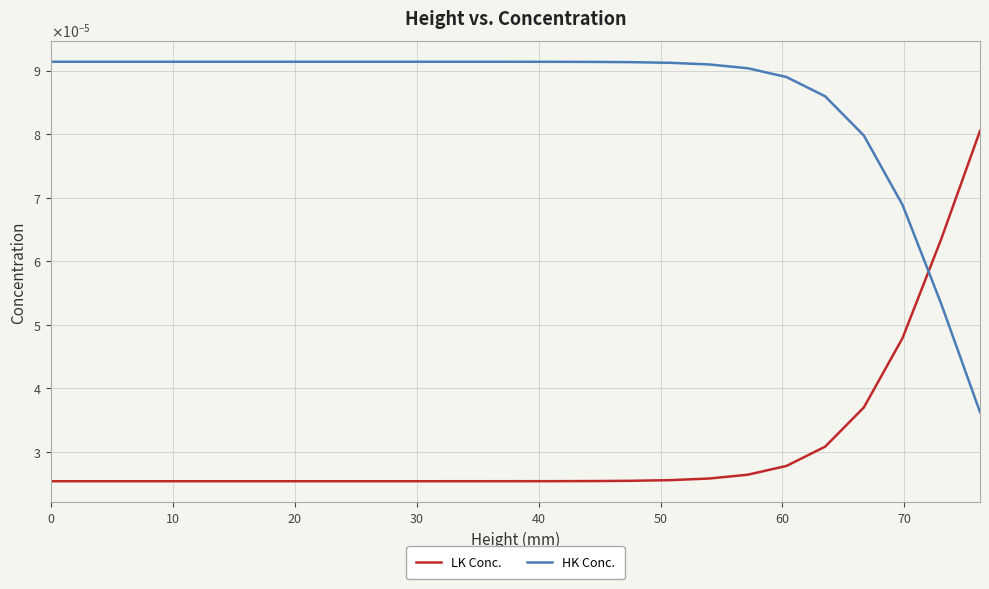

List the series in order of their overall mean, highest first.

HK Conc., LK Conc.